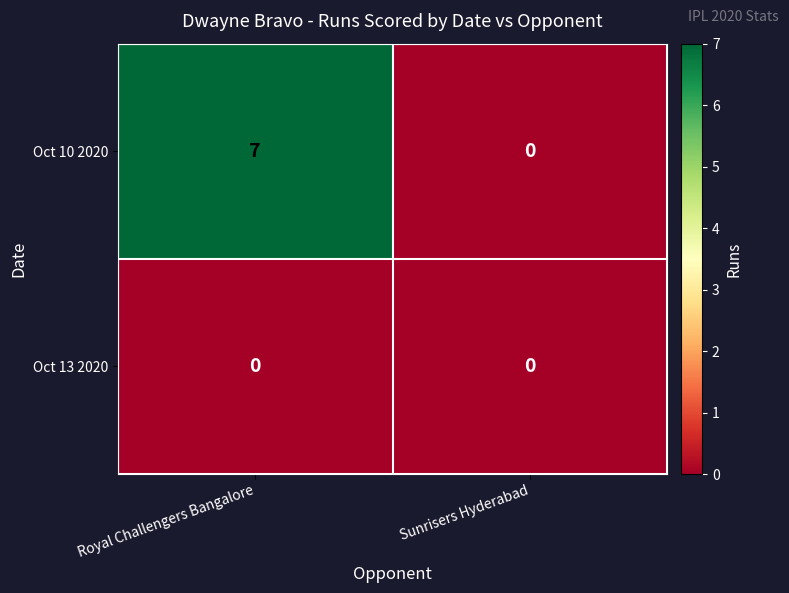

What is the greatest value displayed?

7